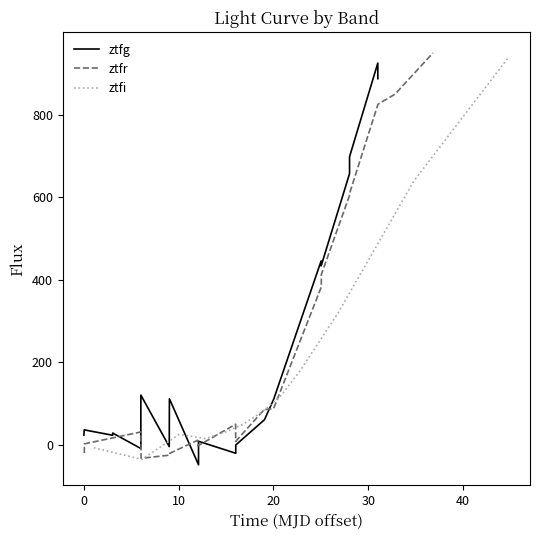

Which series has the largest total across all categories?

ztfi